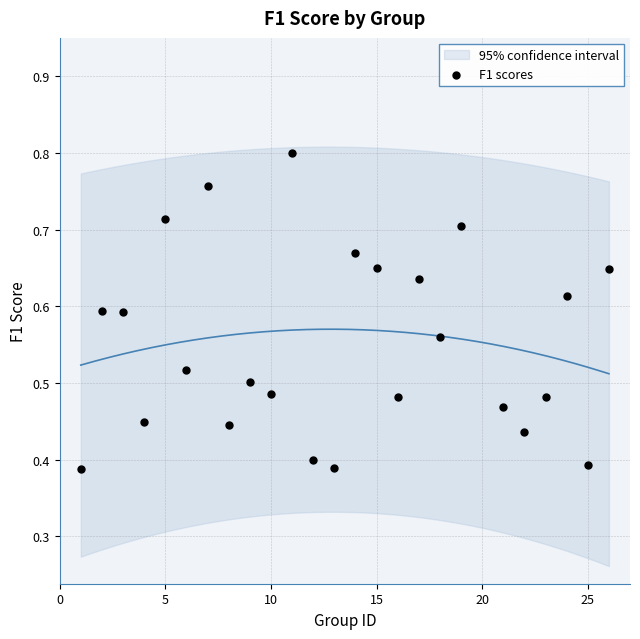

How many data points are displayed?

25